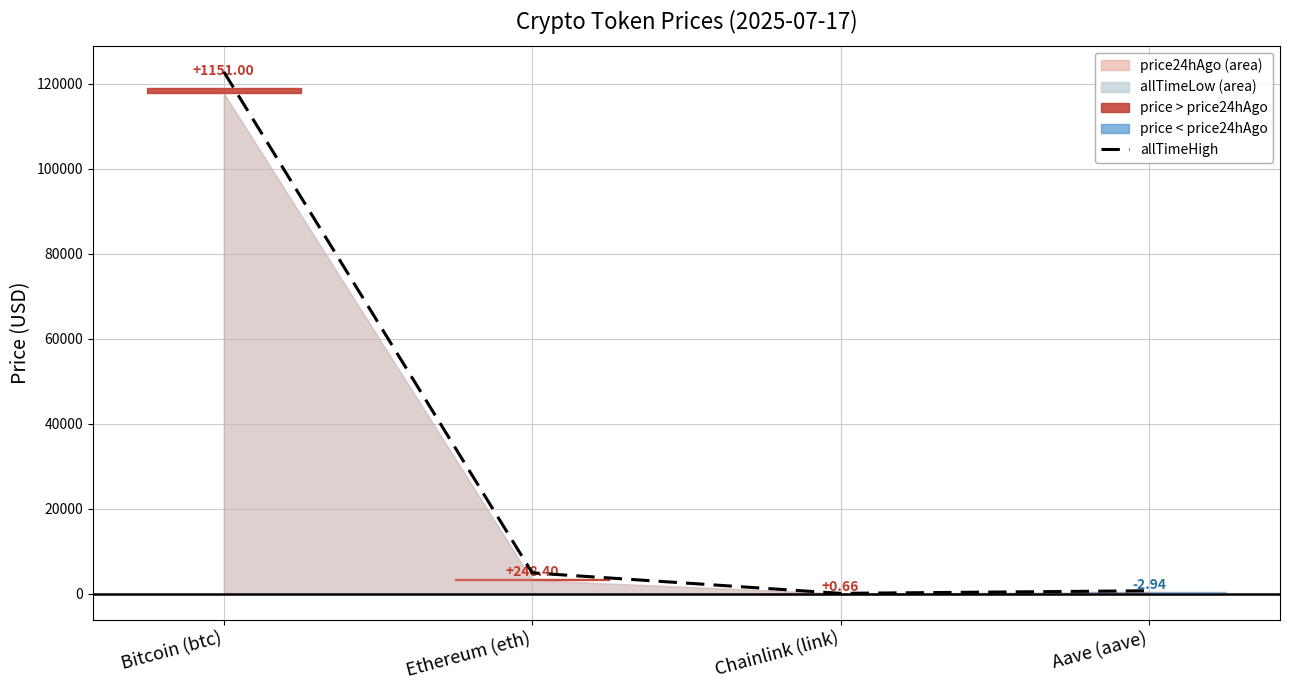

Does the chart have visible grid lines?

Yes